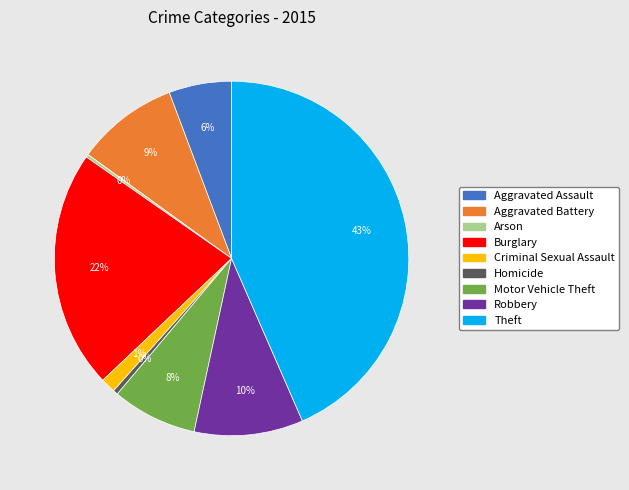

The Motor Vehicle Theft slice represents 8% of the pie. True or false?

True